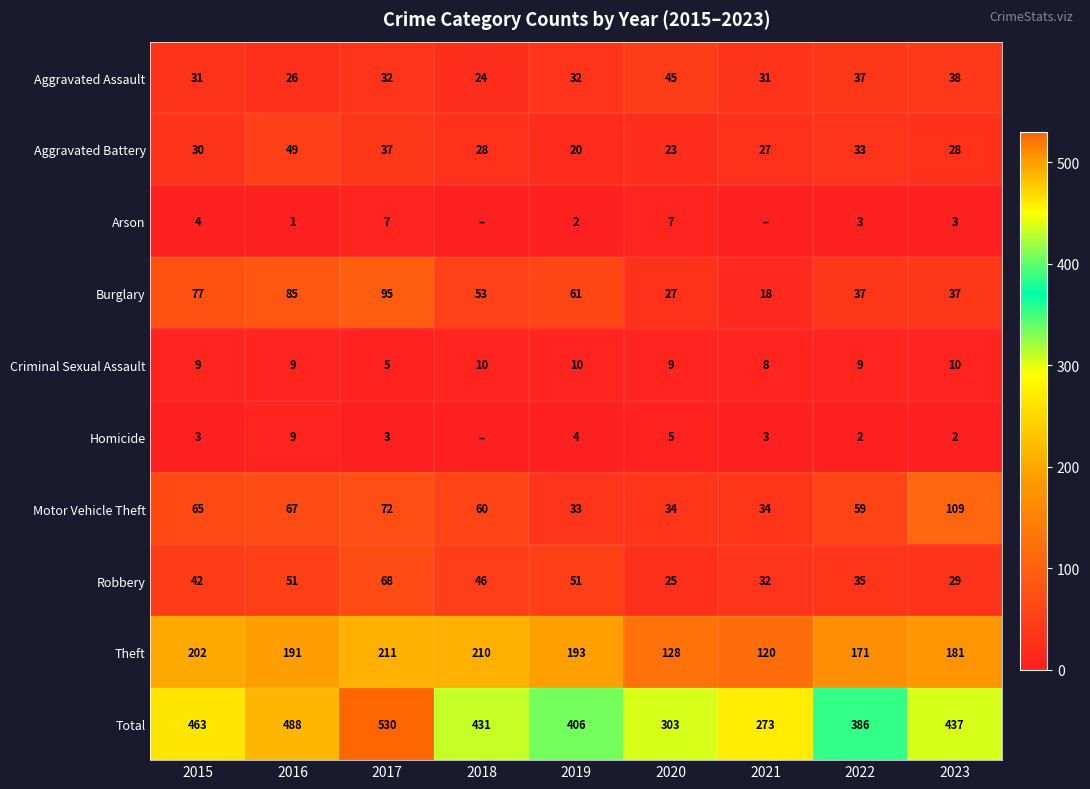

What is the difference between the Homicide values at 2016 and 2023?

7